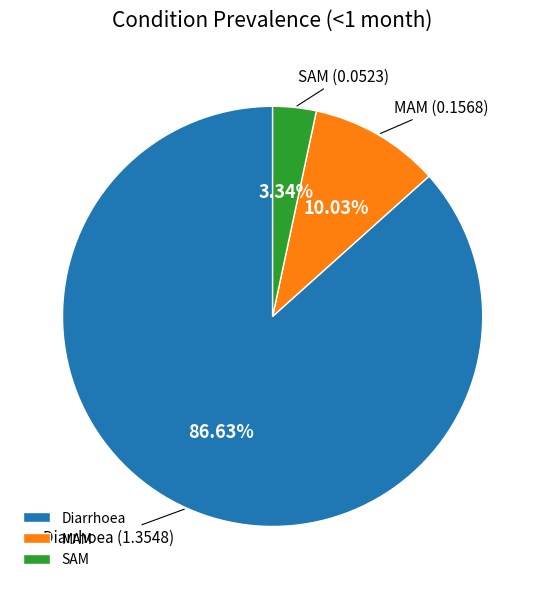

Count the number of slices in the pie.

3